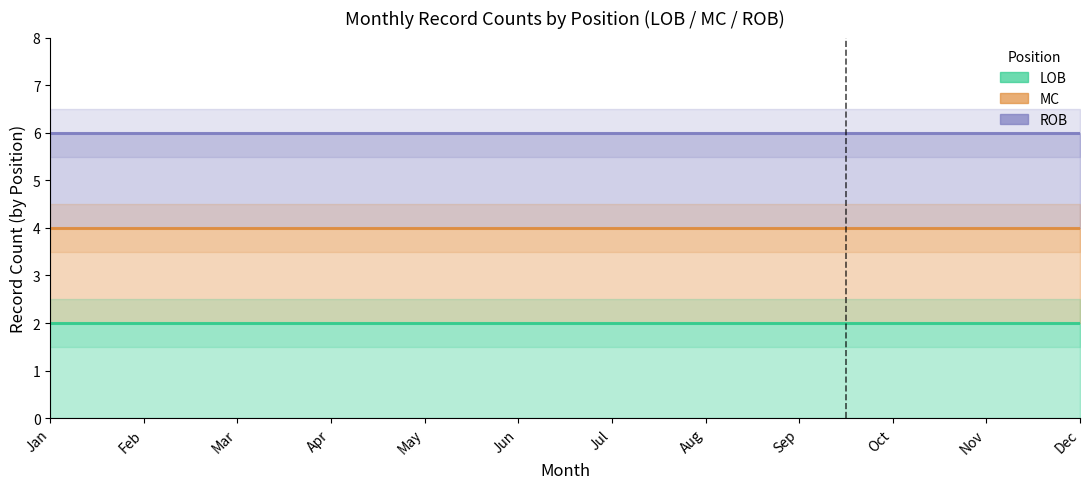

At how many categories does at least one series exceed 3?

12